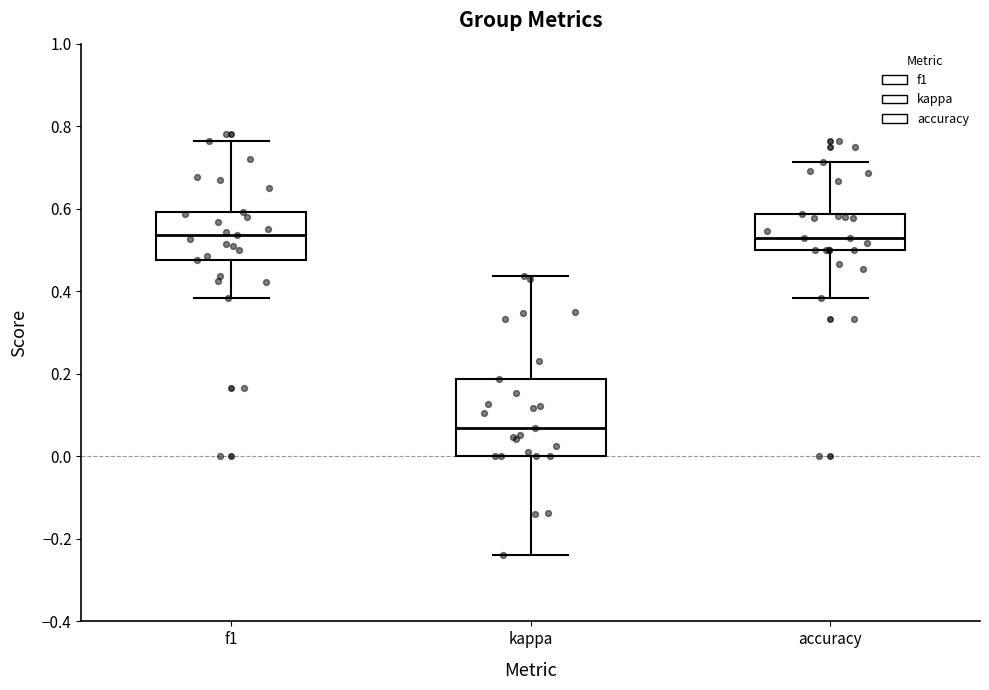

Reading left to right, transcribe this box plot: for each box, give where its median line is, the range the box spans, and where its two whiskers end, as read against the y-axis. The values are not printed on the chart, so give them approximately, as read against the axis.

f1: median 0.54, box 0.48 to 0.60, whiskers 0.38 to 0.76
kappa: median 0.06, box 0.00 to 0.18, whiskers -0.24 to 0.44
accuracy: median 0.52, box 0.50 to 0.58, whiskers 0.38 to 0.72